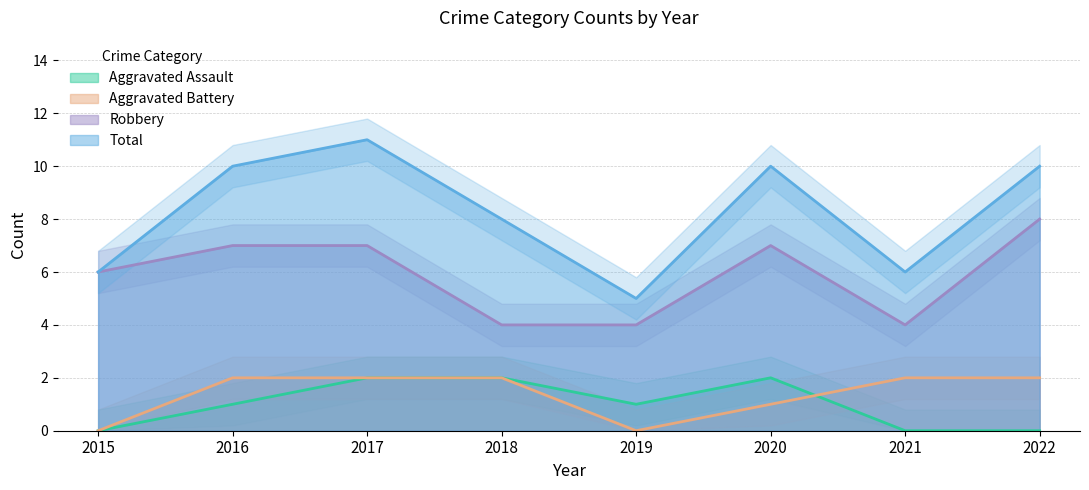

At 2022, list the series in order from smallest to largest.

Aggravated Assault, Aggravated Battery, Robbery, Total